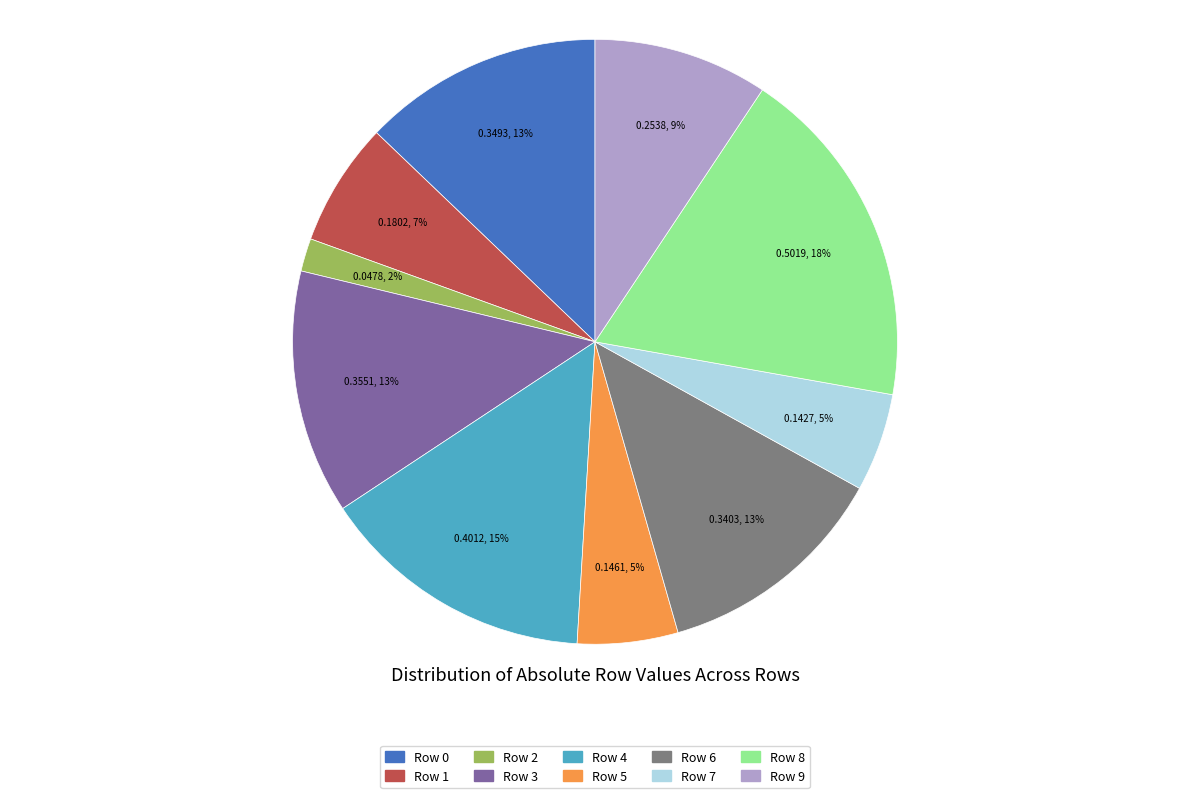

Does any single category account for the majority?

No